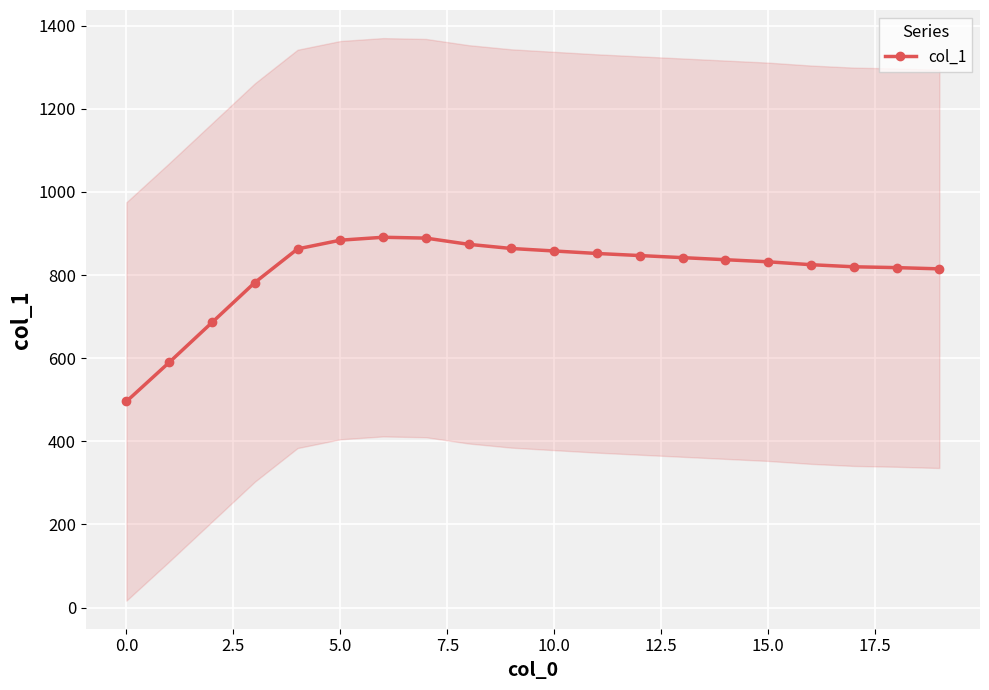

The col_1 series shows 496 at 0.0. True or false?

True